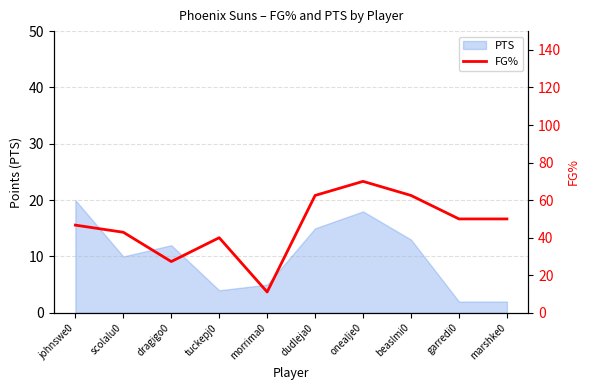

The PTS series shows 4 at scolalu0. True or false?

False